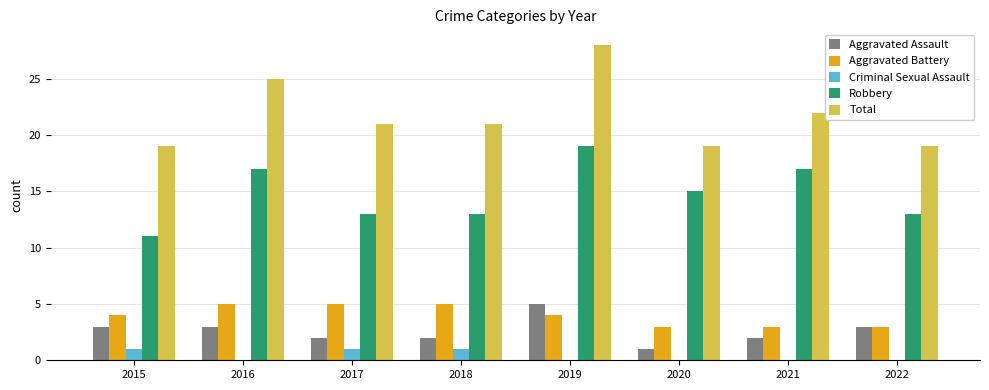

At which label does Total reach its peak?

2019